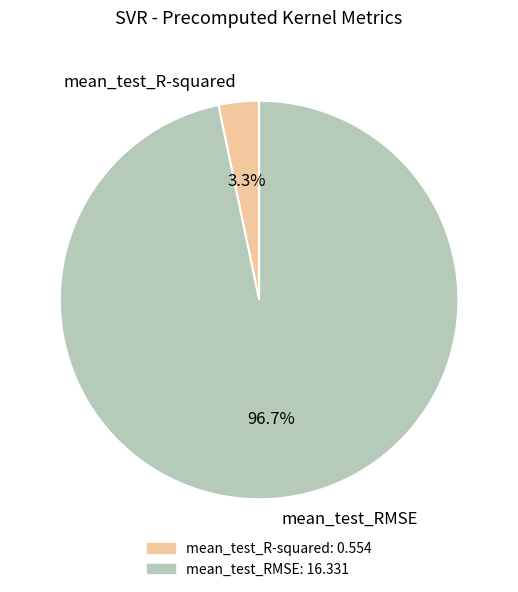

Which category has the smallest portion of the pie?

mean_test_R-squared